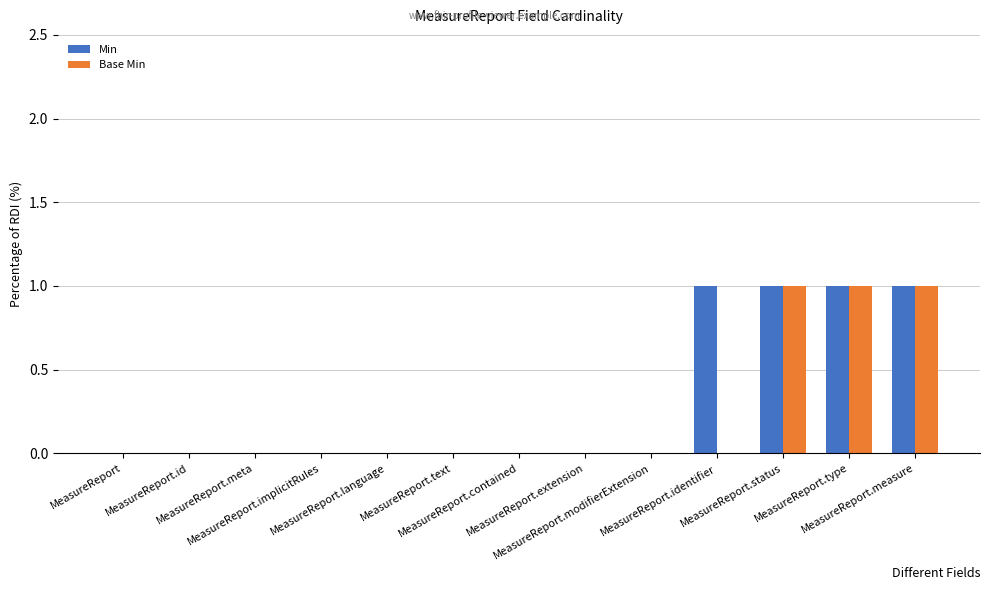

What is the sum of all Min values?

4